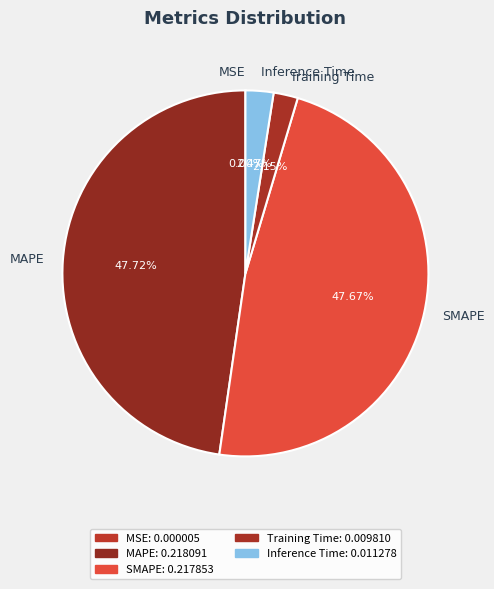

Is there a majority slice in this chart?

No